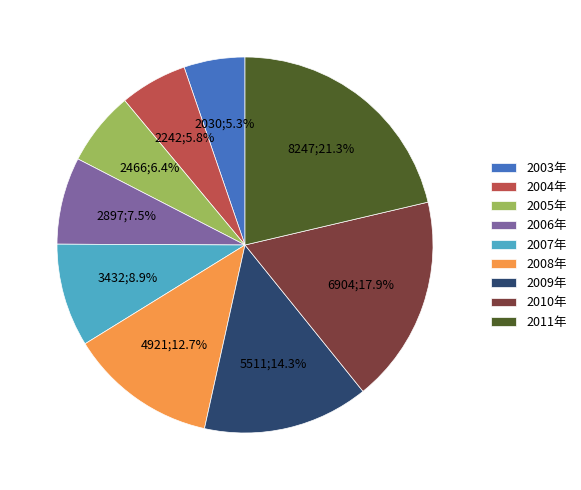

Which category has the smallest portion of the pie?

2003年